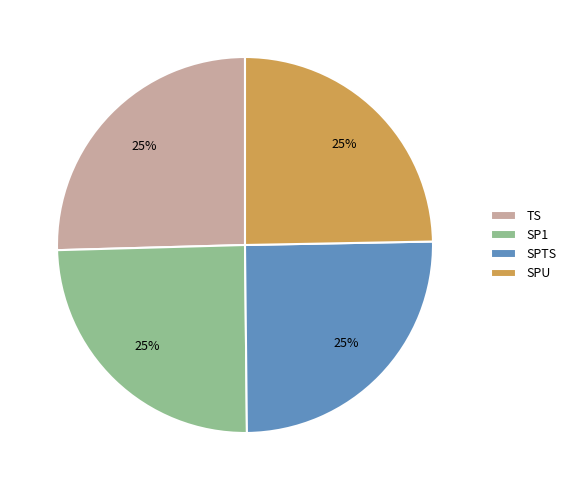

Does SPU account for over 50% of the chart?

No